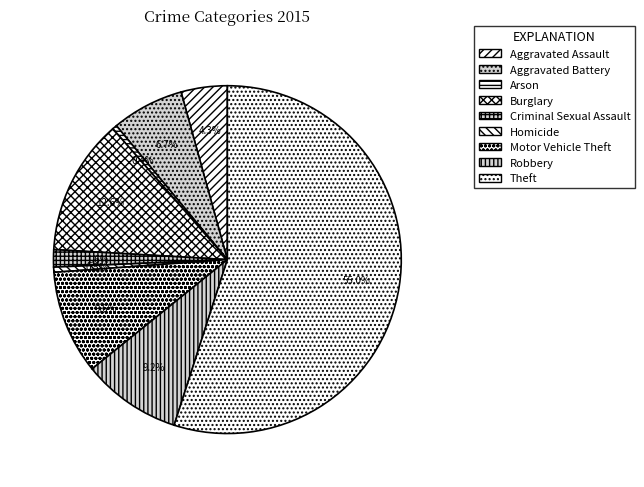

Is it true that Aggravated Battery is 1% of the pie?

False